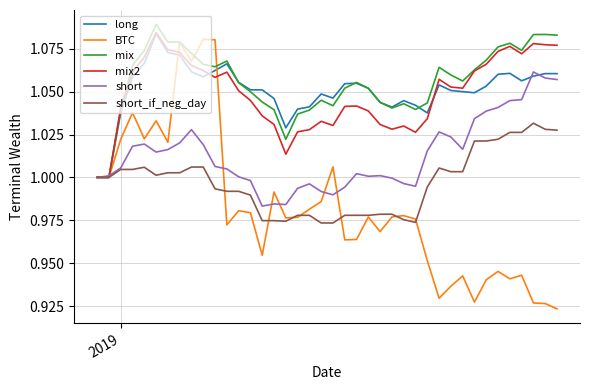

Count the number of data series in this chart.

6